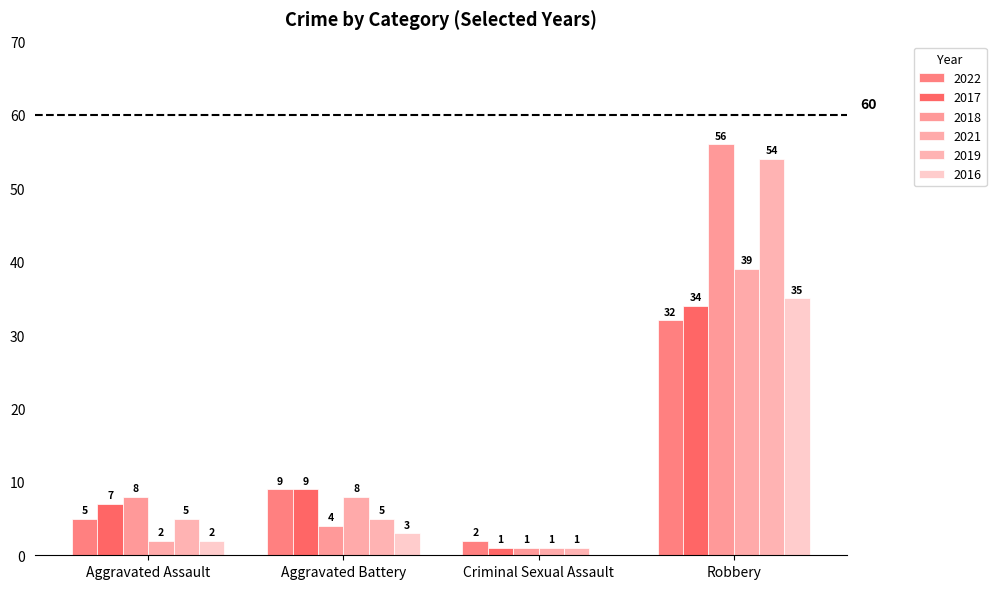

Which series changed the most between Aggravated Battery and Robbery?

2018